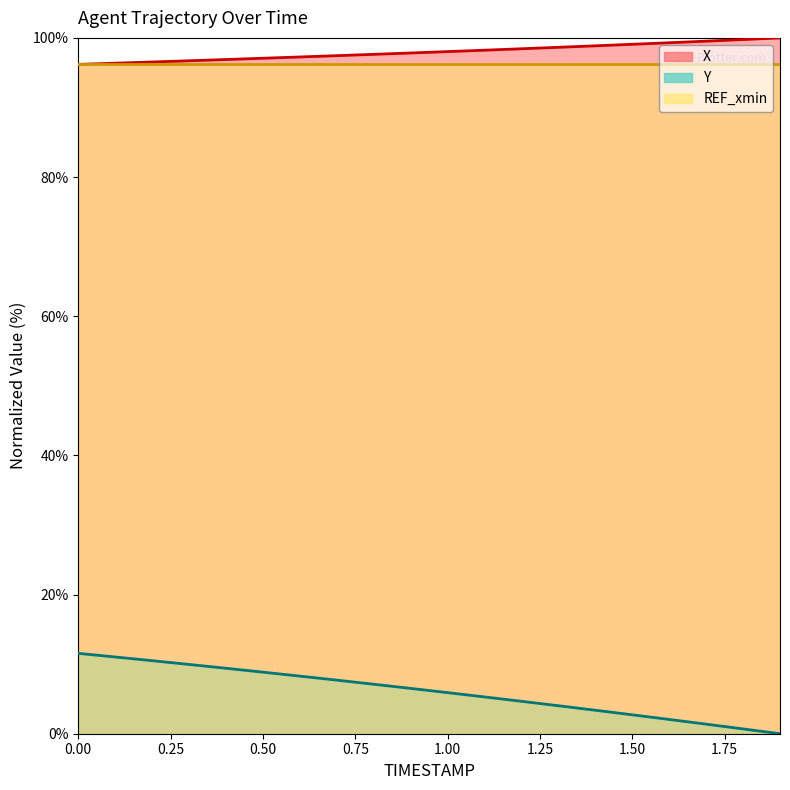

What is the maximum value for X?

100.0